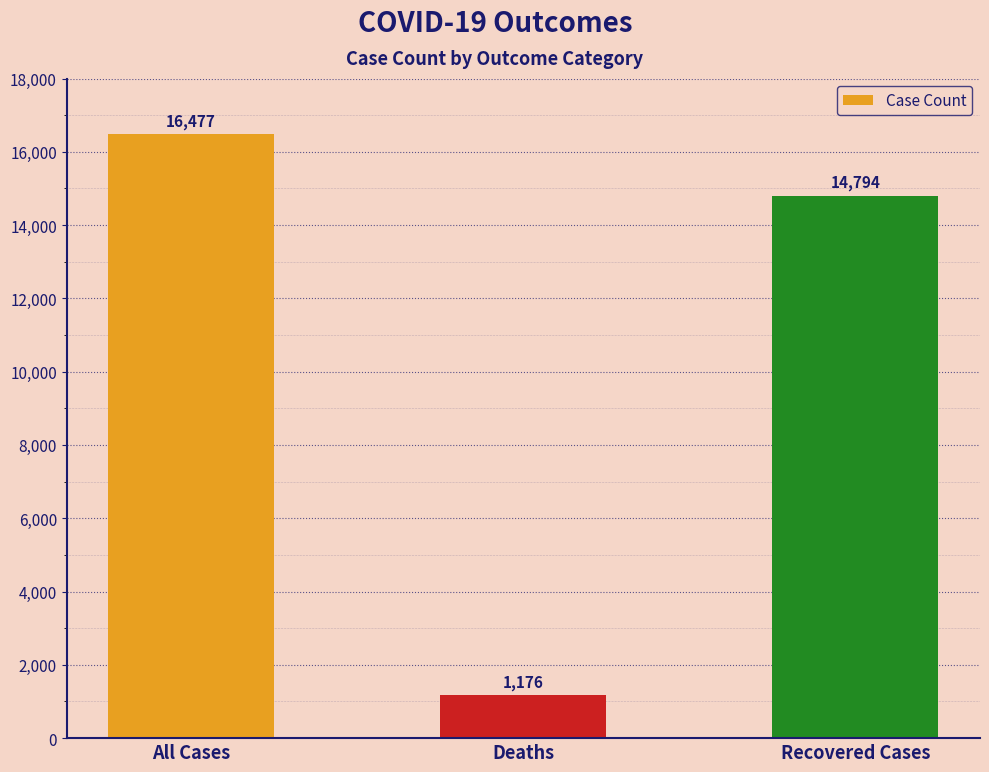

What is the approximate value at Deaths?

1176